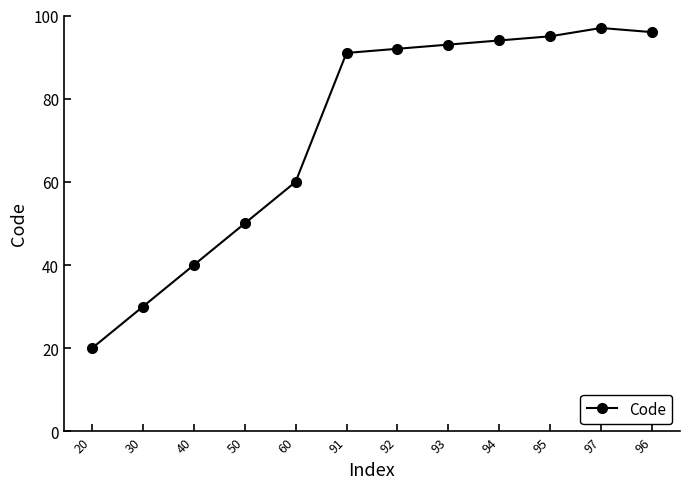

At which category does the chart reach its peak across all series?

97